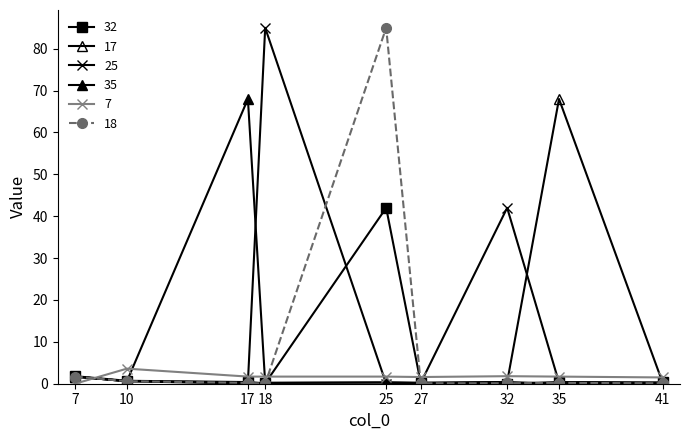

How many lines are shown in the chart?

6